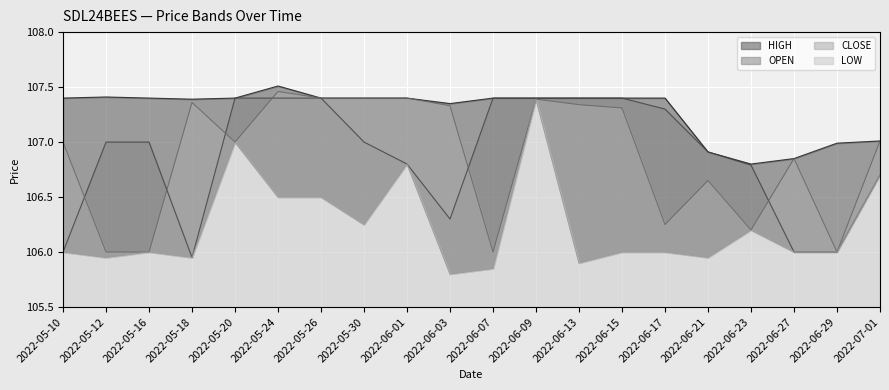

Reading right to left, transcribe all the data shown in this chart.

HIGH: 2022-07-01=107.0	2022-06-29=107.0	2022-06-27=106.8	2022-06-23=106.8	2022-06-21=106.9	2022-06-17=107.4	2022-06-15=107.4	2022-06-13=107.4	2022-06-09=107.4	2022-06-07=107.4	2022-06-03=107.3	2022-06-01=107.4	2022-05-30=107.4	2022-05-26=107.4	2022-05-24=107.5	2022-05-20=107.4	2022-05-18=107.4	2022-05-16=107.4	2022-05-12=107.4	2022-05-10=107.4
OPEN: 2022-07-01=106.7	2022-06-29=106.0	2022-06-27=106.0	2022-06-23=106.8	2022-06-21=106.9	2022-06-17=107.3	2022-06-15=107.4	2022-06-13=107.4	2022-06-09=107.4	2022-06-07=107.4	2022-06-03=106.3	2022-06-01=106.8	2022-05-30=107.0	2022-05-26=107.4	2022-05-24=107.4	2022-05-20=107.4	2022-05-18=106.0	2022-05-16=107.0	2022-05-12=107.0	2022-05-10=106.0
CLOSE: 2022-07-01=107.0	2022-06-29=106.0	2022-06-27=106.8	2022-06-23=106.2	2022-06-21=106.7	2022-06-17=106.2	2022-06-15=107.3	2022-06-13=107.3	2022-06-09=107.4	2022-06-07=106.0	2022-06-03=107.3	2022-06-01=107.4	2022-05-30=107.4	2022-05-26=107.4	2022-05-24=107.5	2022-05-20=107.0	2022-05-18=107.4	2022-05-16=106.0	2022-05-12=106.0	2022-05-10=107.0
LOW: 2022-07-01=106.7	2022-06-29=106.0	2022-06-27=106.0	2022-06-23=106.2	2022-06-21=106.0	2022-06-17=106.0	2022-06-15=106.0	2022-06-13=105.9	2022-06-09=107.4	2022-06-07=105.8	2022-06-03=105.8	2022-06-01=106.8	2022-05-30=106.2	2022-05-26=106.5	2022-05-24=106.5	2022-05-20=107.0	2022-05-18=106.0	2022-05-16=106.0	2022-05-12=106.0	2022-05-10=106.0